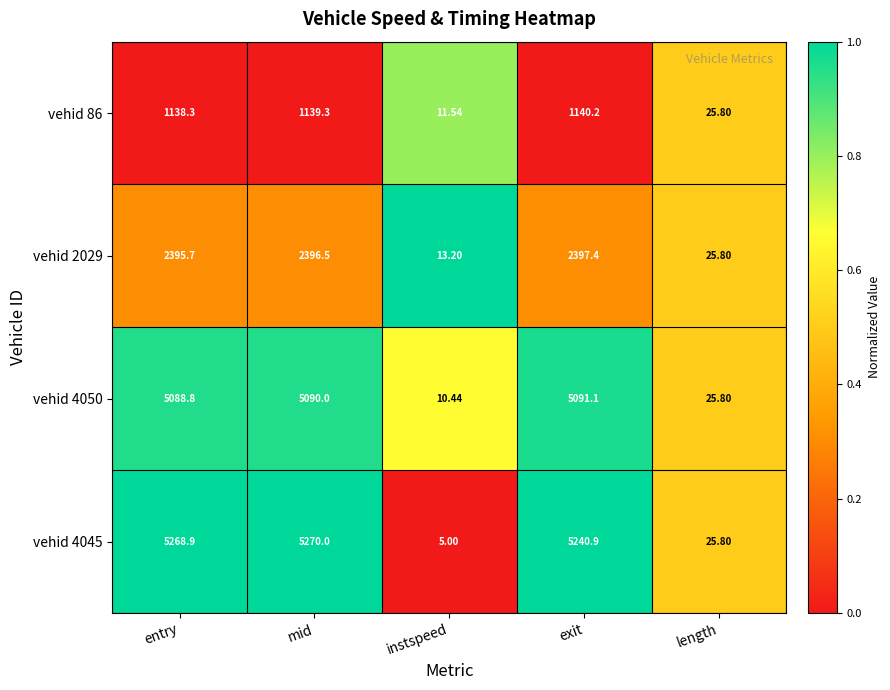

Where is vehid 2029 nearest to the value 1205?

length